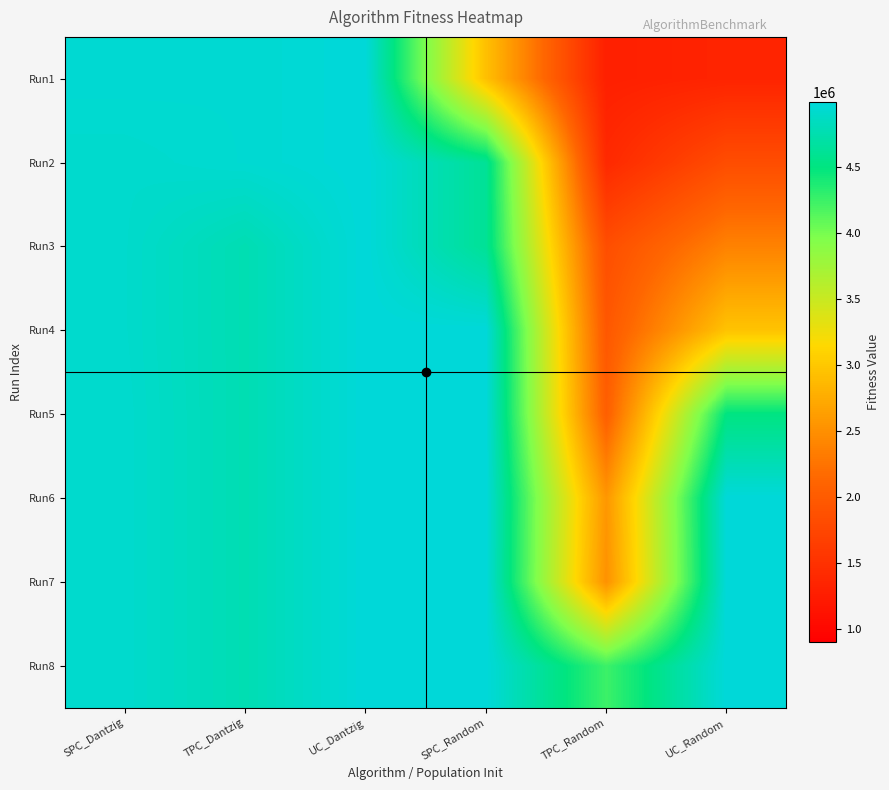

Between TPC_Random and UC_Random, which series saw the biggest shift?

Run7